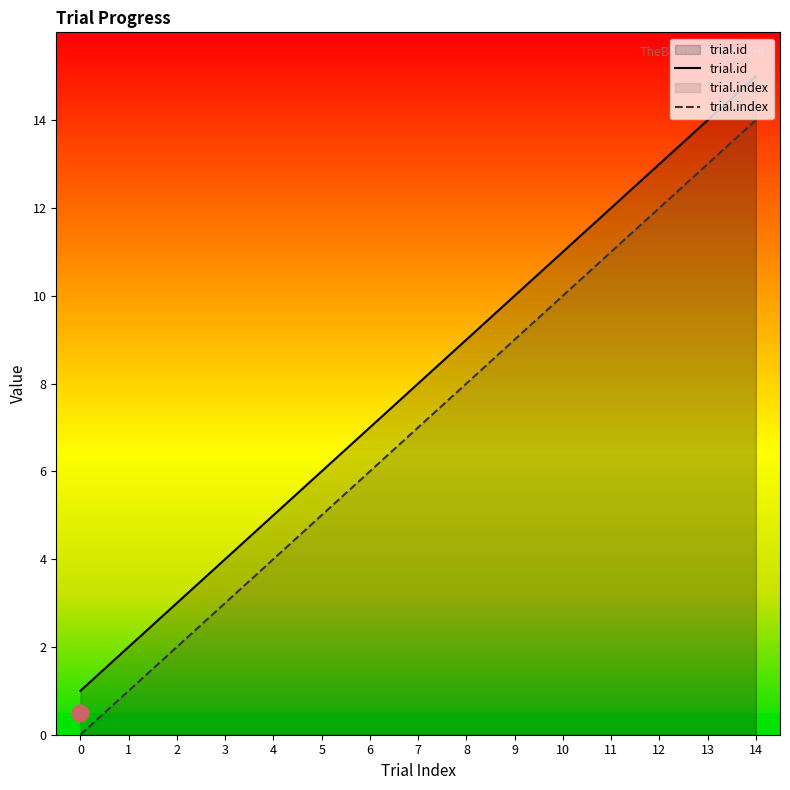

How many lines are shown in the chart?

2